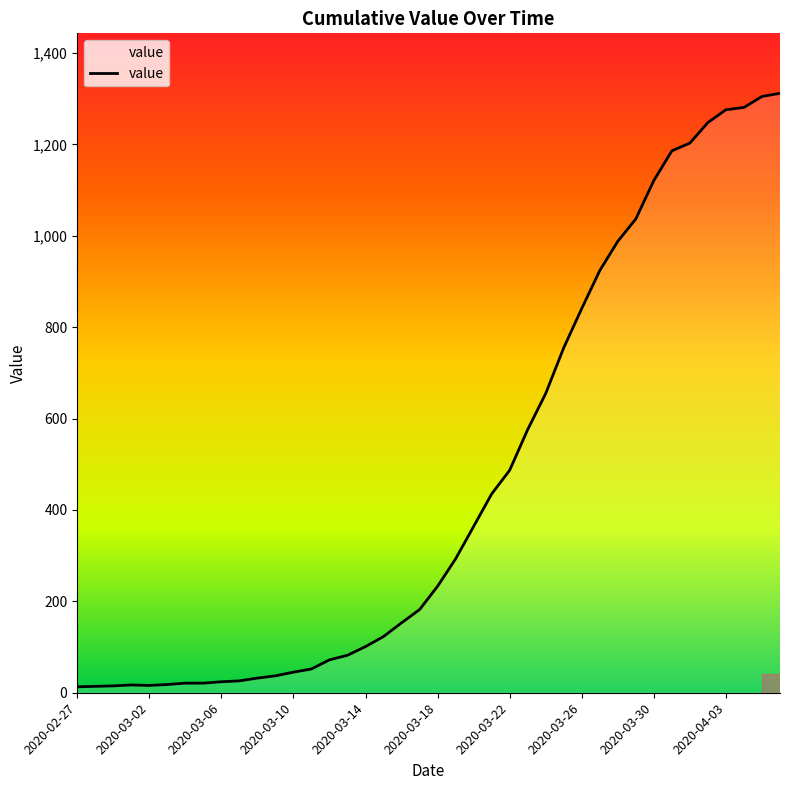

What is the sum of all values?

18584